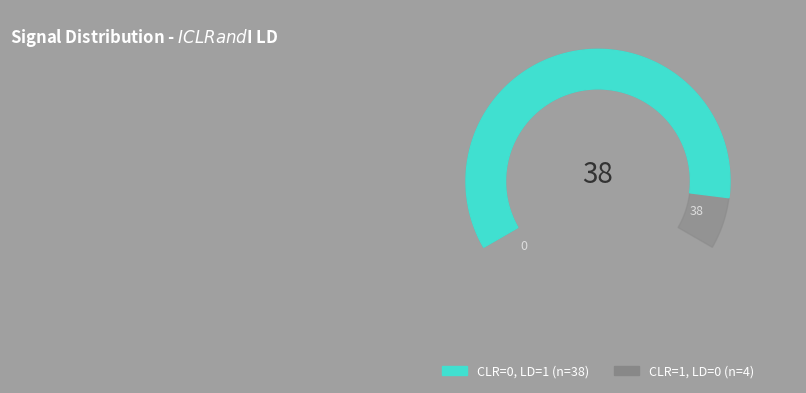

What percentage do LD=1 and LD=0 together represent?

100.0%